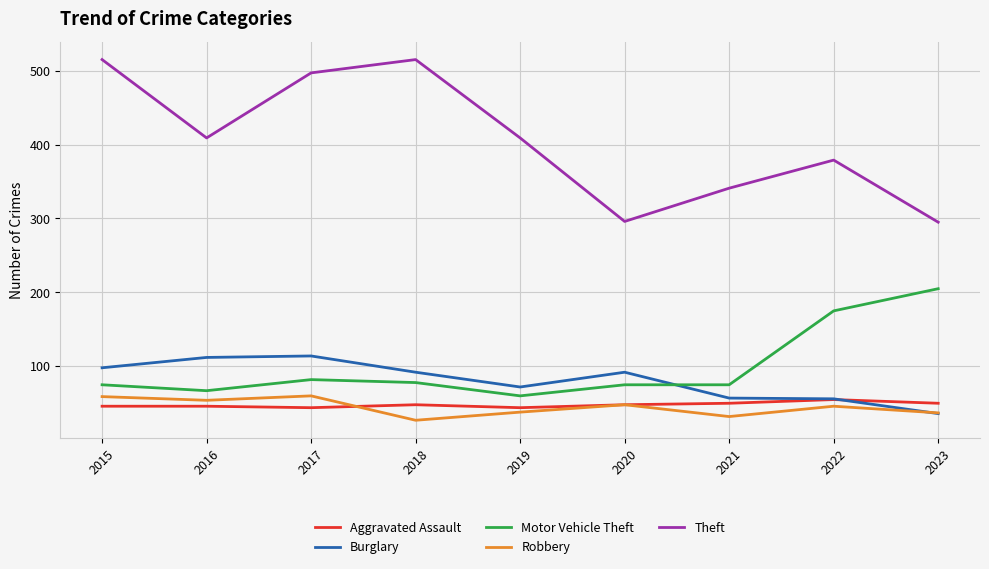

What is the lowest value of the Burglary series?

36